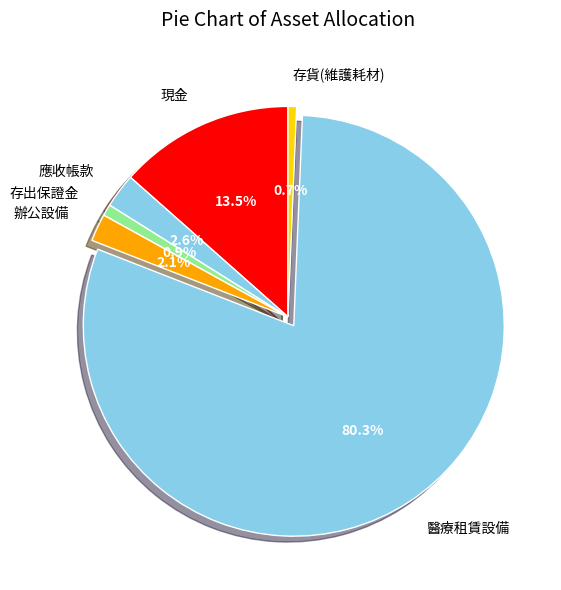

What is the majority slice?

醫療租賃設備